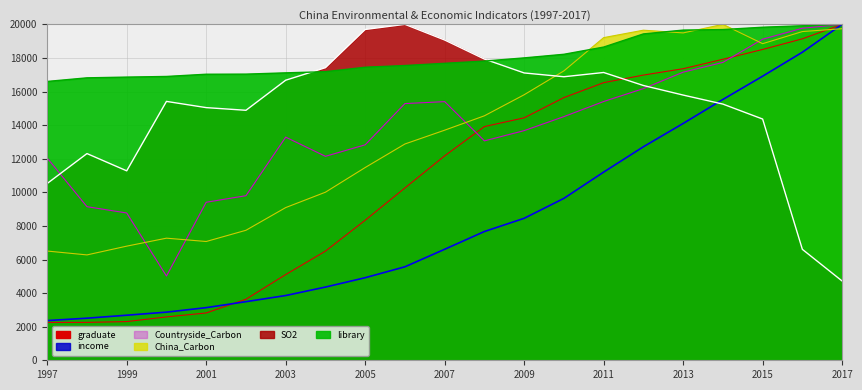

Which series ends up on top after the final intersection of SO2 and income?

income